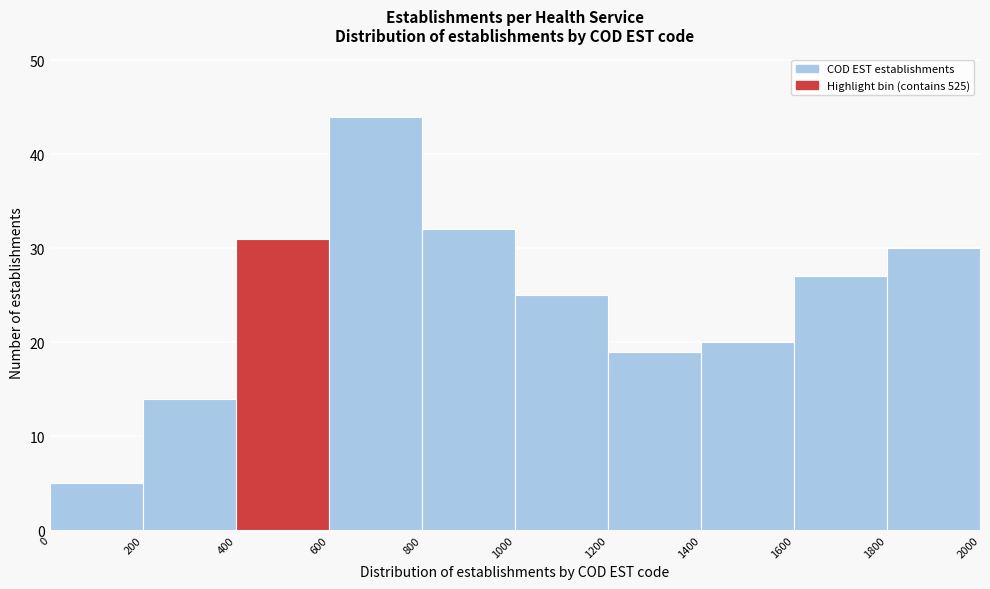

How tall is the bar that spans 1400 to 1600 on the x-axis? The values are not printed on the chart, so give them approximately, as read against the axis.

20